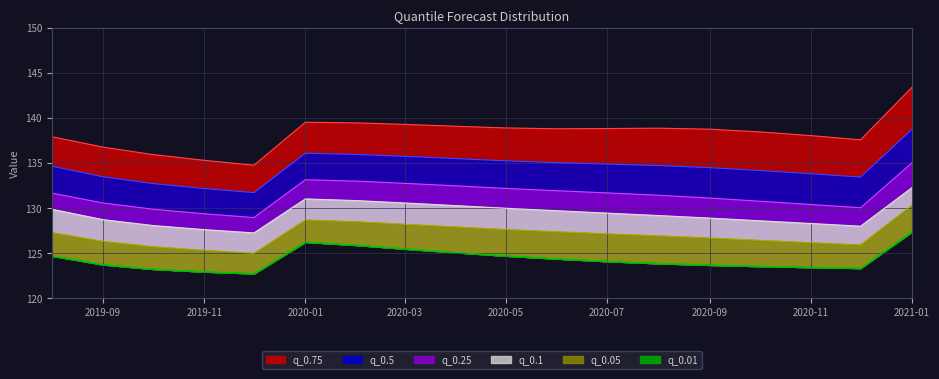

True or false: q_0.05 has a value of 186.4 at 2020-11.

False